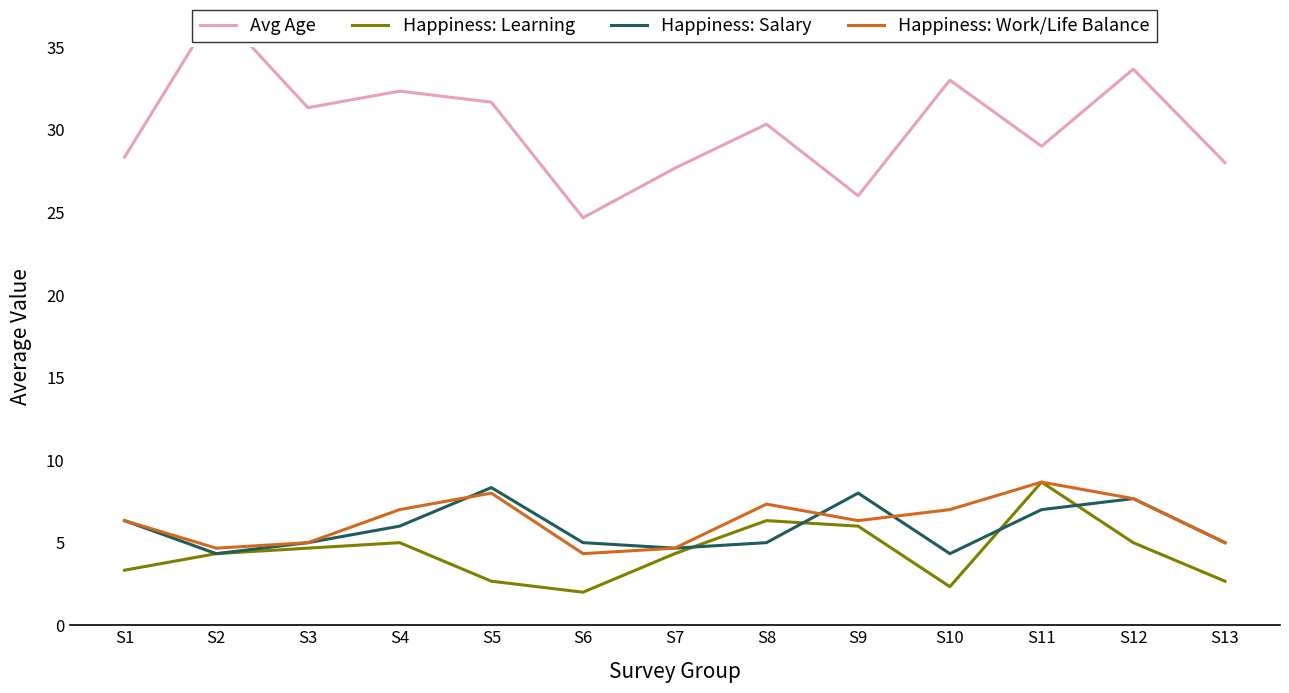

What is the sum of the Avg Age values at S6 and S8?

55.0